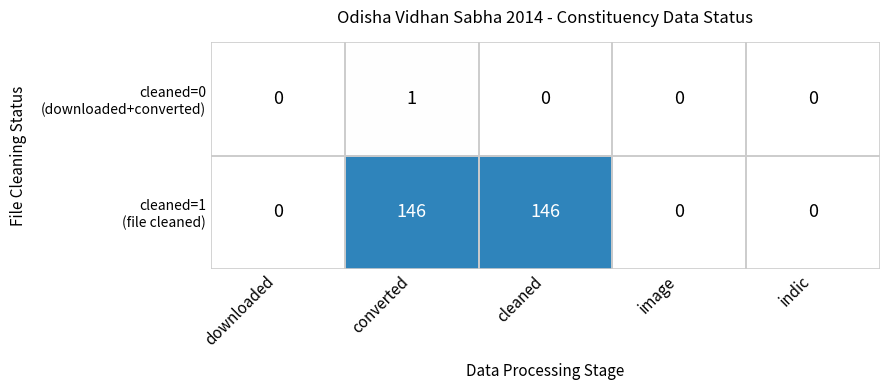

What is the difference between the highest and lowest values at cleaned?

146